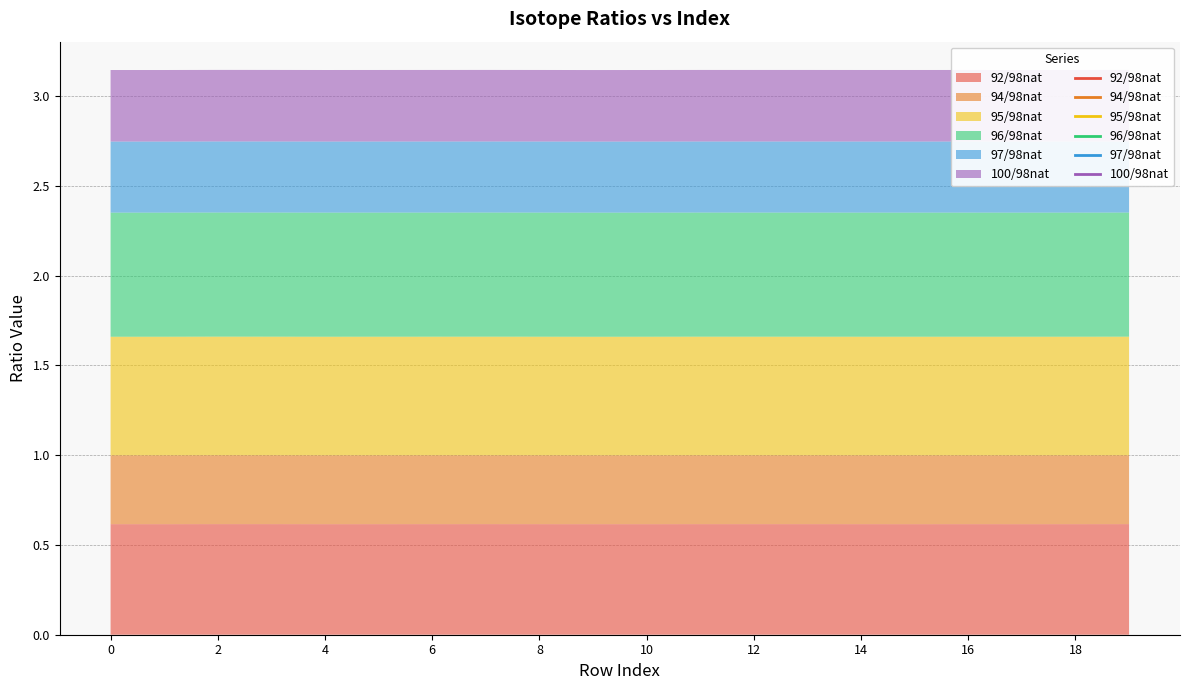

At how many categories does at least one series exceed 0?

20